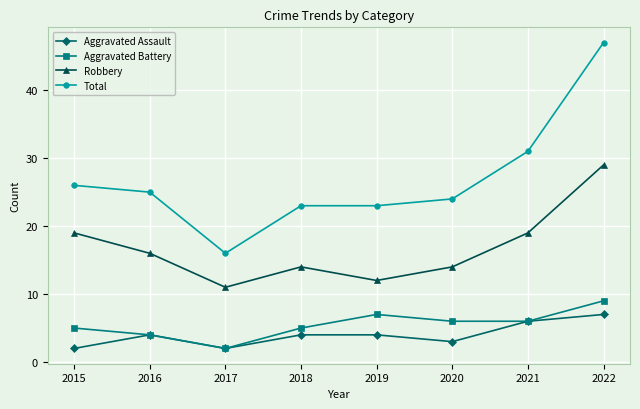

Which series changed the most between 2017 and 2019?

Total